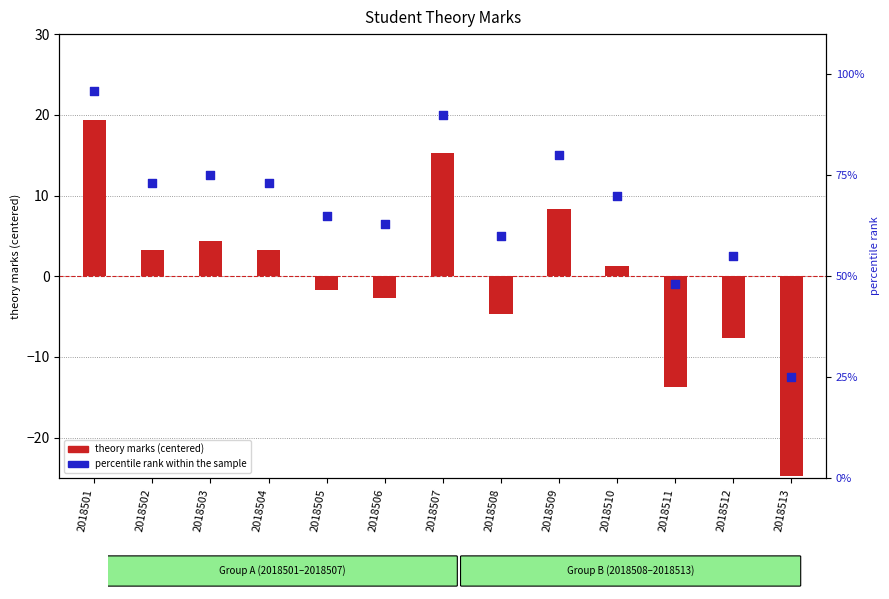

What are all the series names shown in the legend?

theory marks (centered), percentile rank within the sample